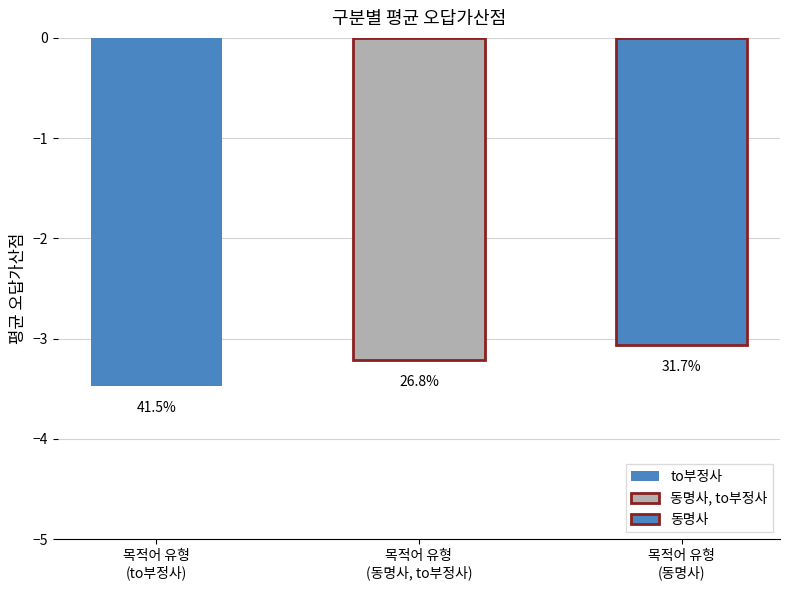

Which label corresponds to the smallest value in the chart?

목적어 유형
(to부정사)